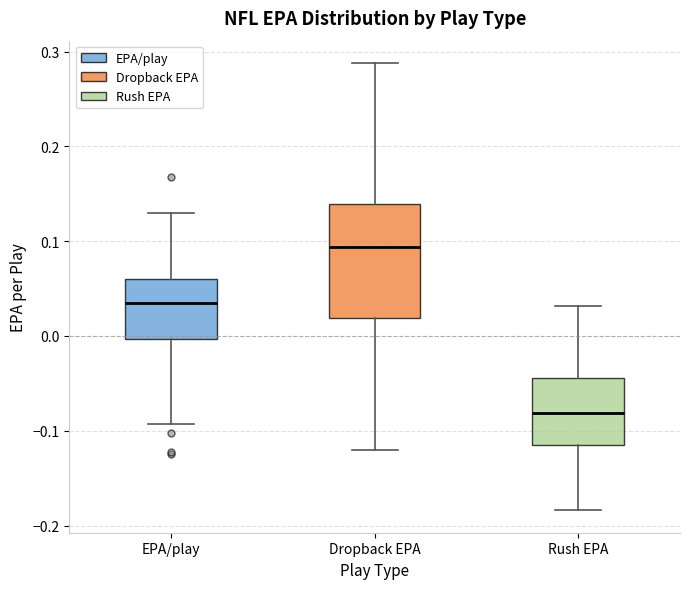

Reading left to right, read every box against the y-axis: the position of its median line, the range the box covers, and the ends of its whiskers. The values are not printed on the chart, so give them approximately, as read against the axis.

EPA/play: median 0.04, box 0.00 to 0.06, whiskers -0.09 to 0.13
Dropback EPA: median 0.09, box 0.02 to 0.14, whiskers -0.12 to 0.29
Rush EPA: median -0.08, box -0.11 to -0.04, whiskers -0.18 to 0.03